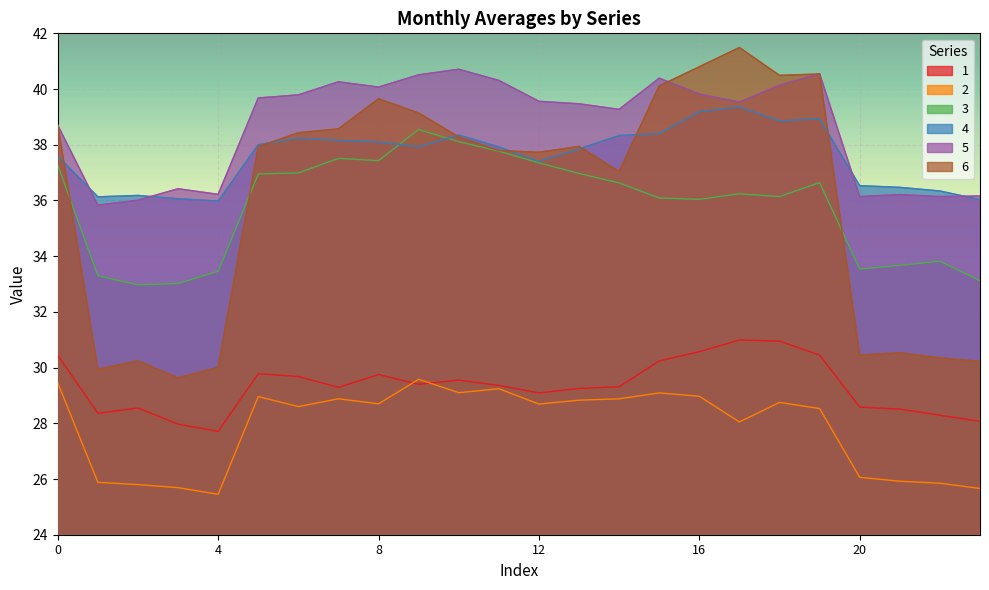

List the labels in order of 2 value, largest first.

9, 0, 11, 10, 15, 16, 5, 7, 14, 13, 18, 8, 12, 6, 19, 17, 20, 21, 1, 22, 2, 3, 23, 4